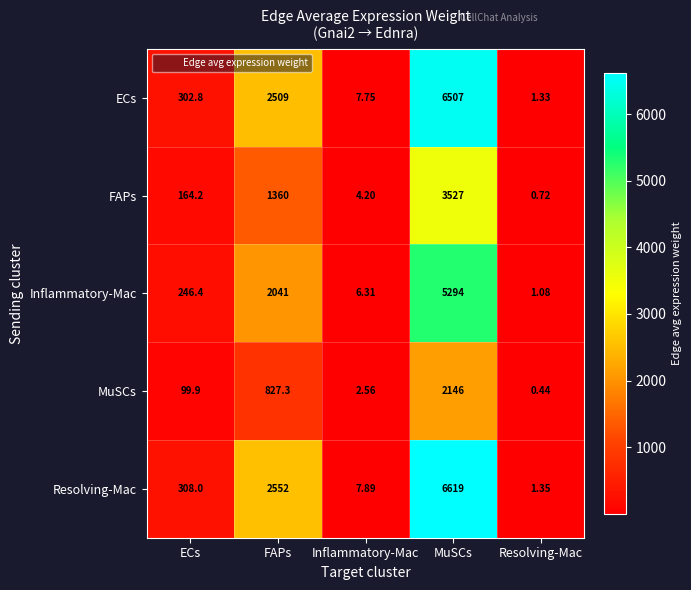

At which label does Inflammatory-Mac first exceed 246?

ECs